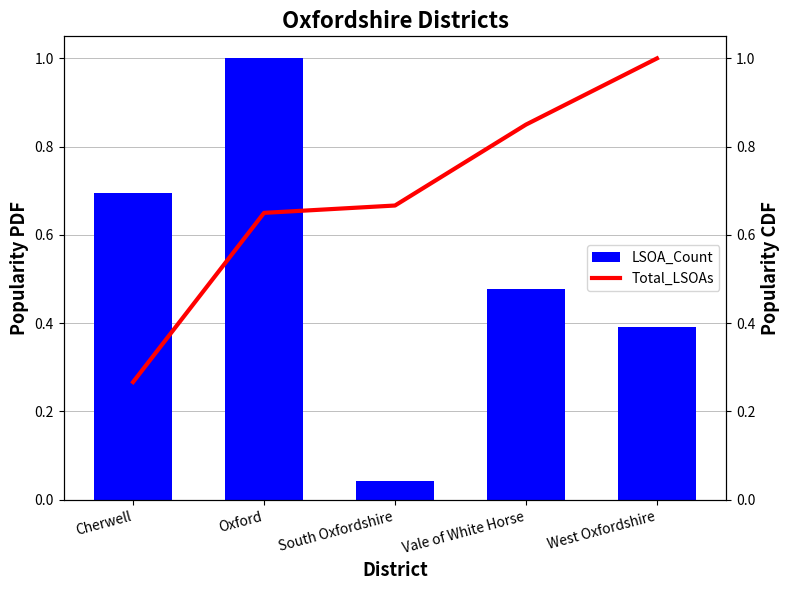

Between Cherwell and West Oxfordshire, which is larger?

Cherwell